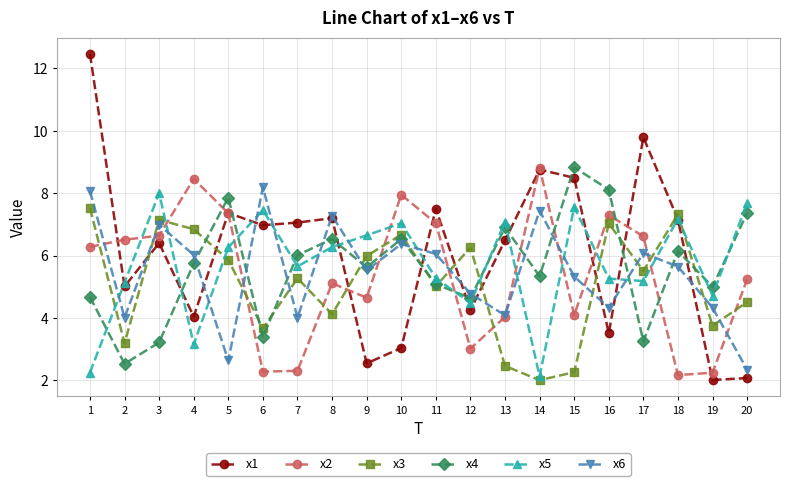

What is the difference between the highest and lowest values at 19?

3.0